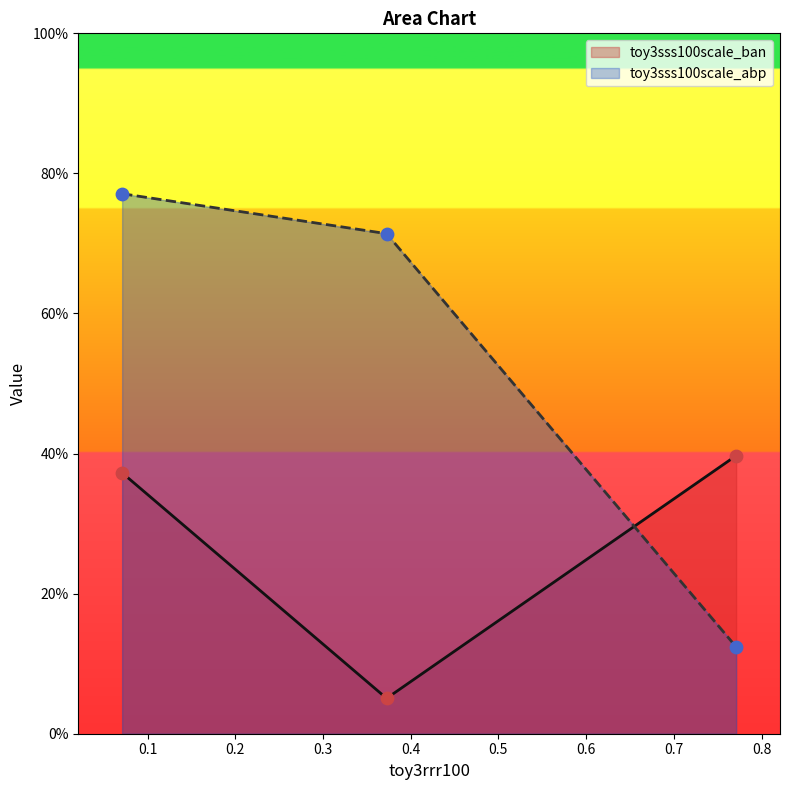

Which series has the largest total across all categories?

toy3sss100scale_abp